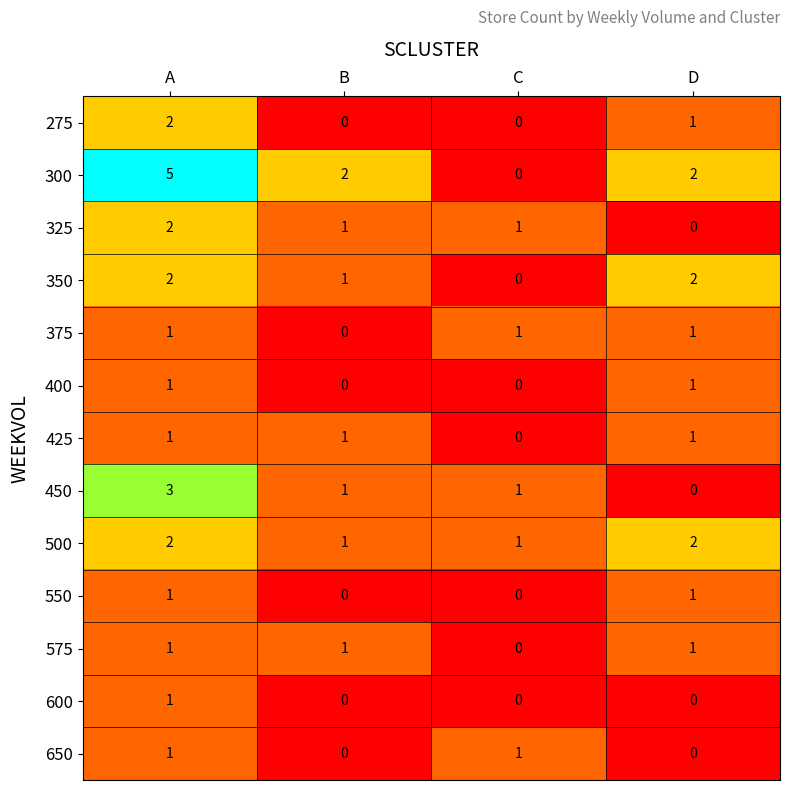

How many values in the 425 series are below 1?

1